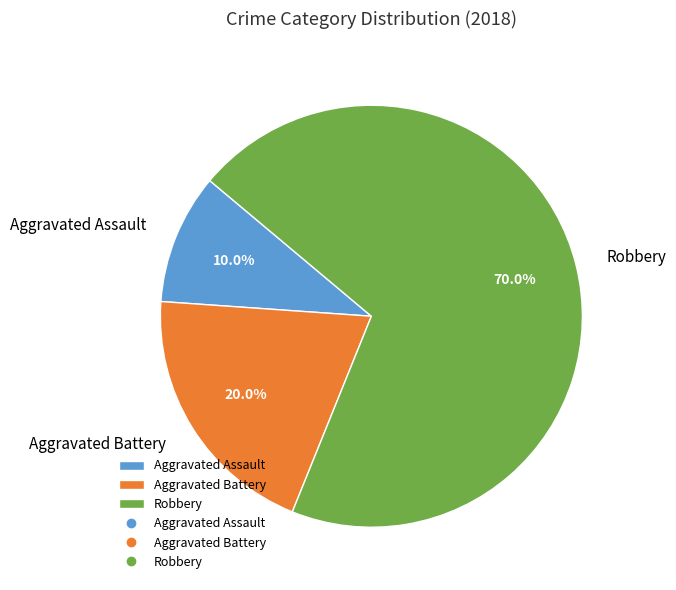

How much of the chart is everything except Robbery?

30.0%